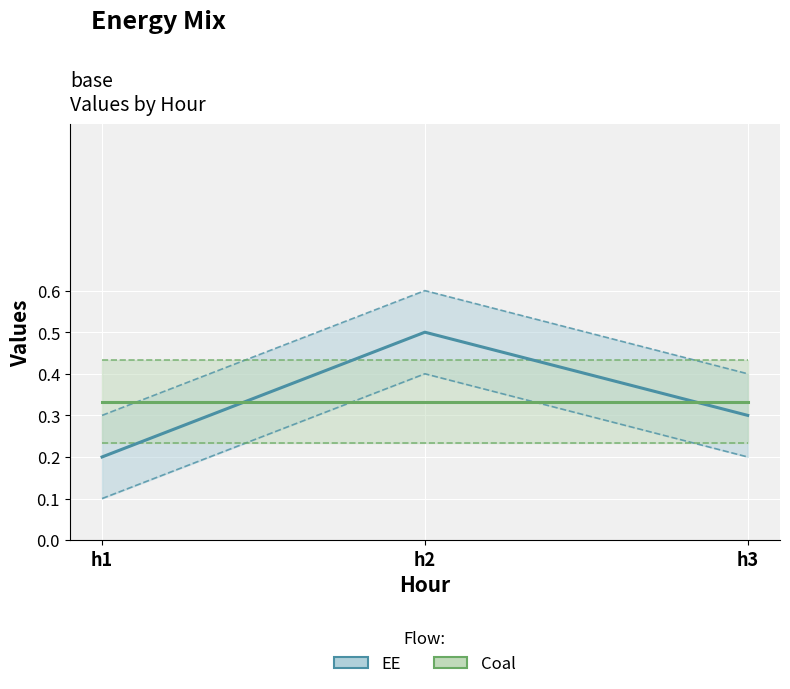

What is the difference between the second highest and minimum values in the EE series?

0.1